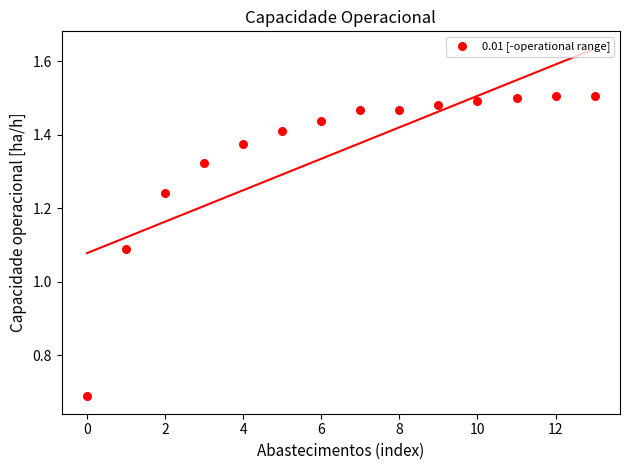

What is the range of Y values (max minus min)?

0.8